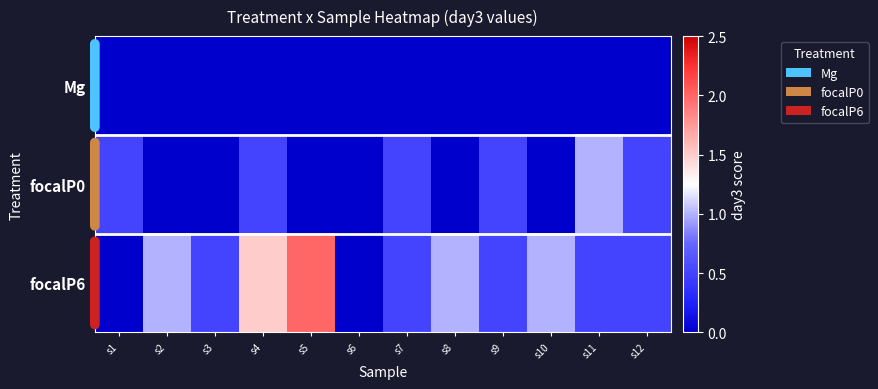

Which series has the largest range (max minus min)?

focalP6